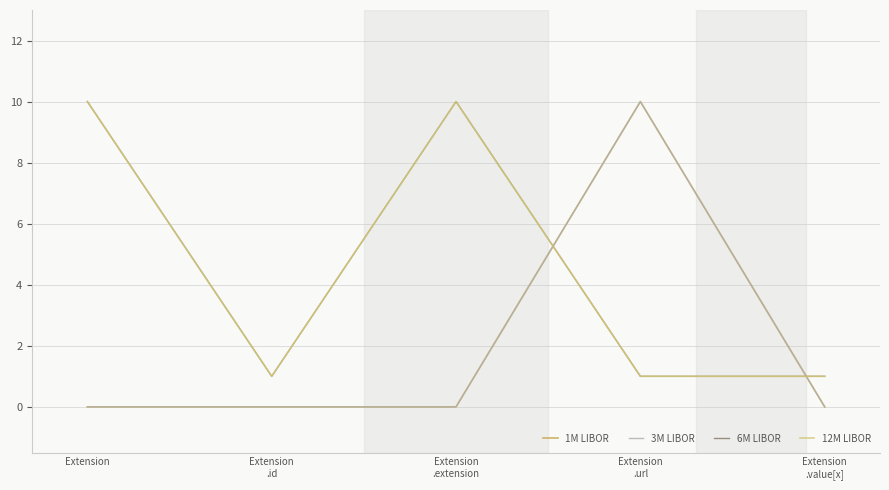

True or false: 3M LIBOR and 1M LIBOR cross at least once.

False